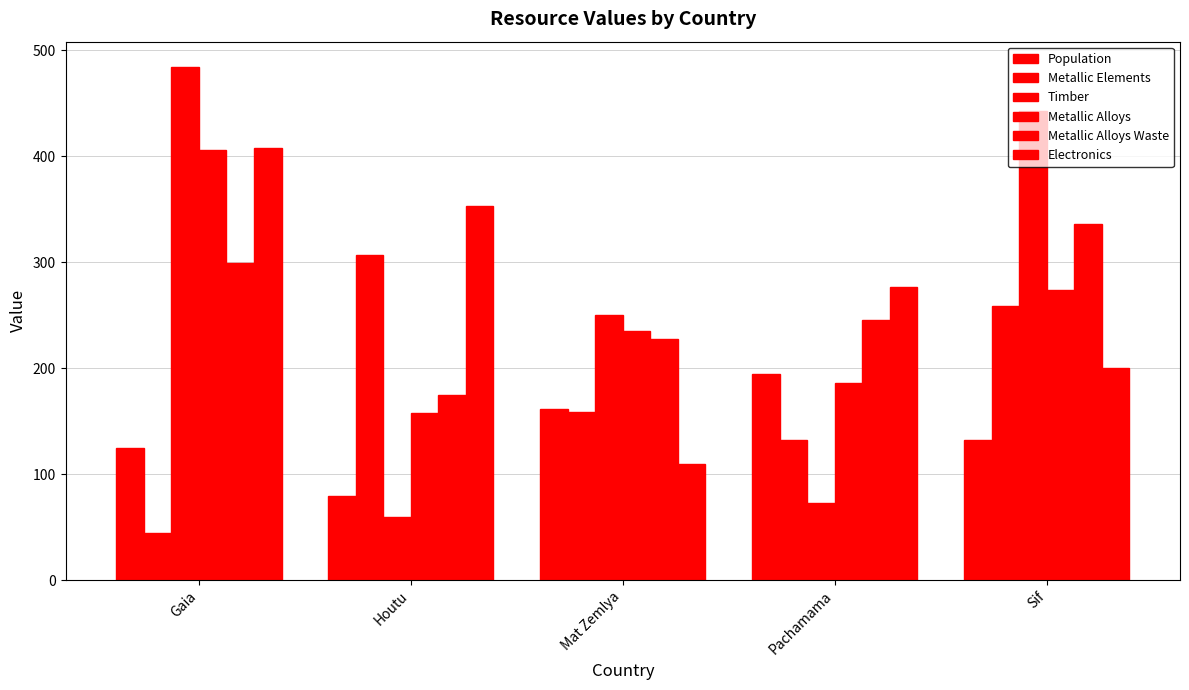

Reading right to left, what are all the values shown in this chart?

Population: 132	195	162	79	125
Metallic Elements: 259	132	159	307	45
Timber: 443	73	250	60	484
Metallic Alloys: 274	186	235	158	406
Metallic Alloys Waste: 336	246	228	175	299
Electronics: 200	277	110	353	408